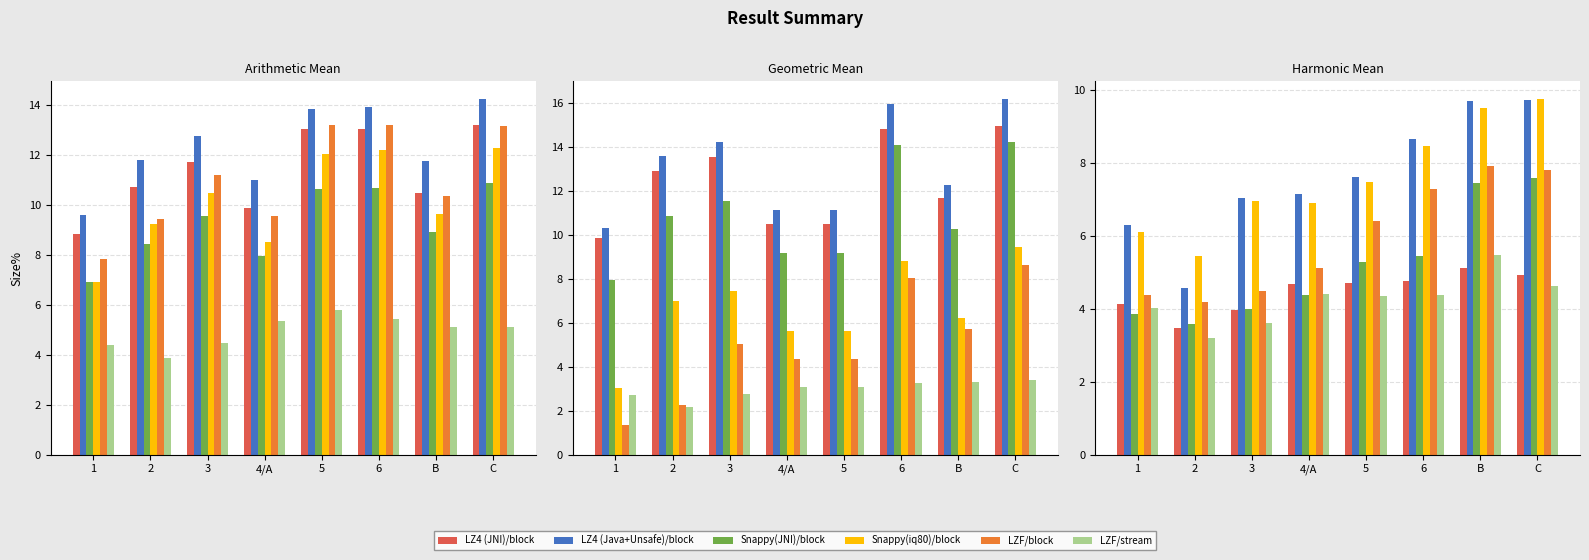

How many groups of bars are there?

8